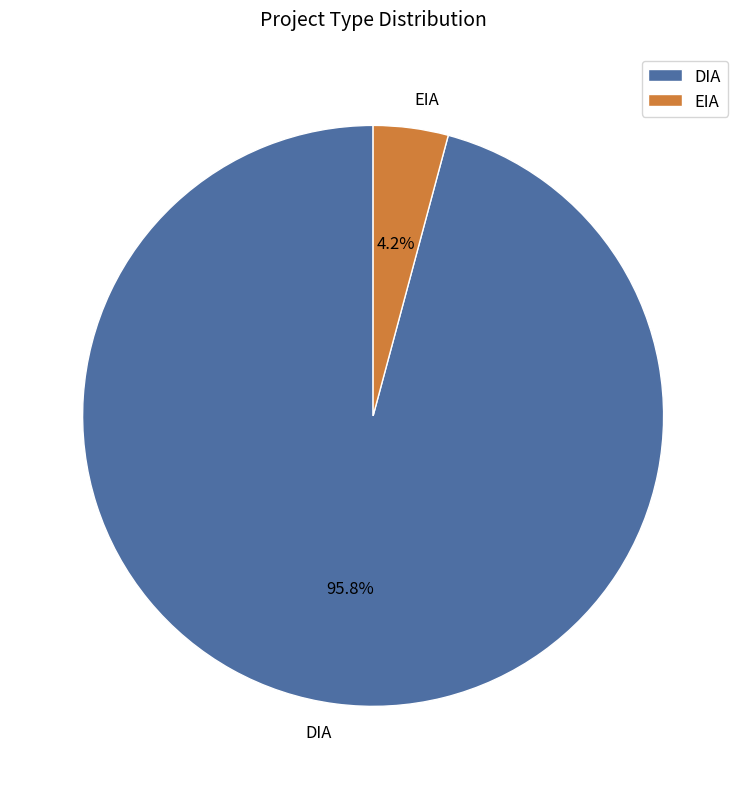

To the nearest percent, what percentage of the pie is EIA?

4%